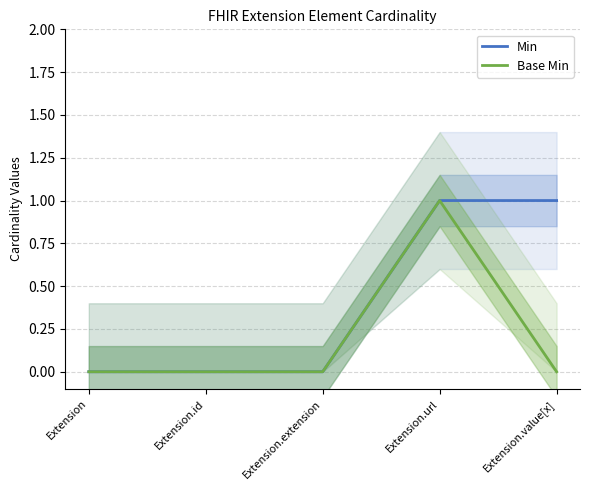

Does the chart have visible grid lines?

Yes